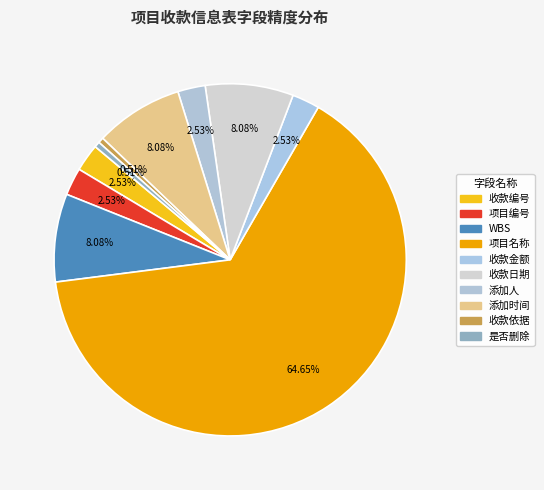

Count the number of slices in the pie.

10